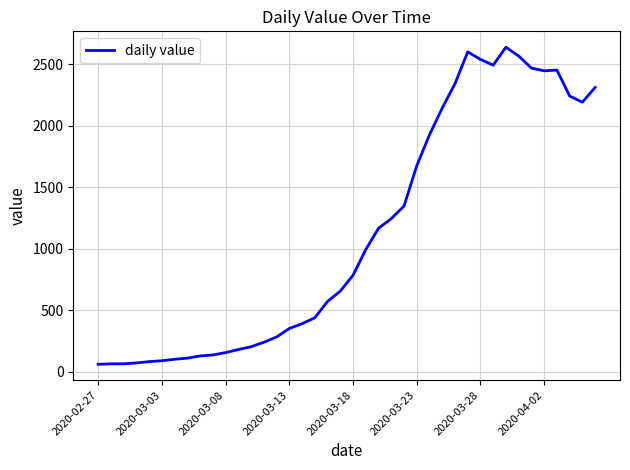

What is the difference between the maximum and minimum values?

2577